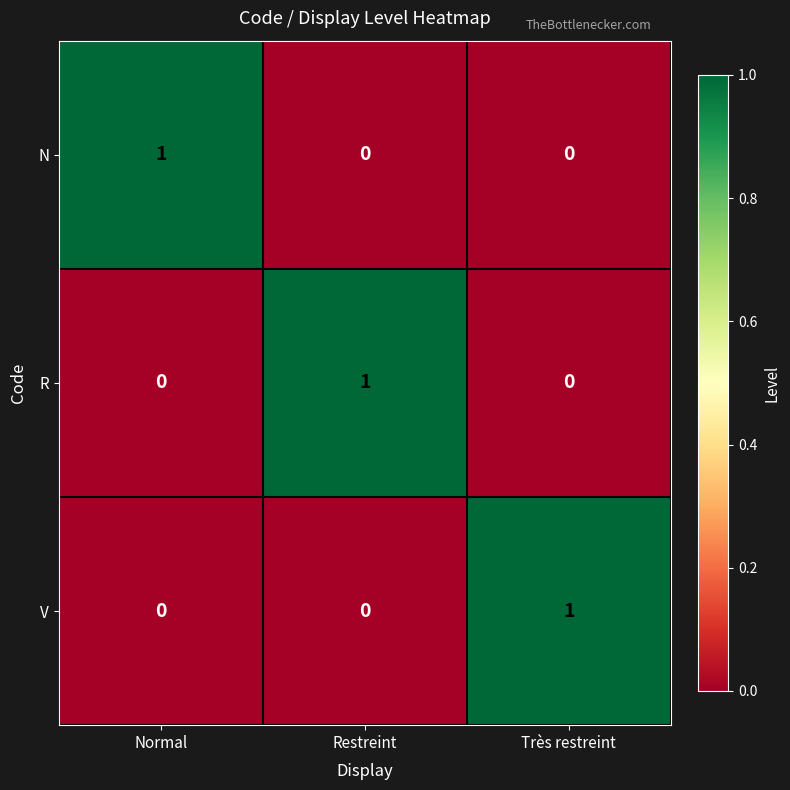

The N series shows -1 at Restreint. True or false?

False